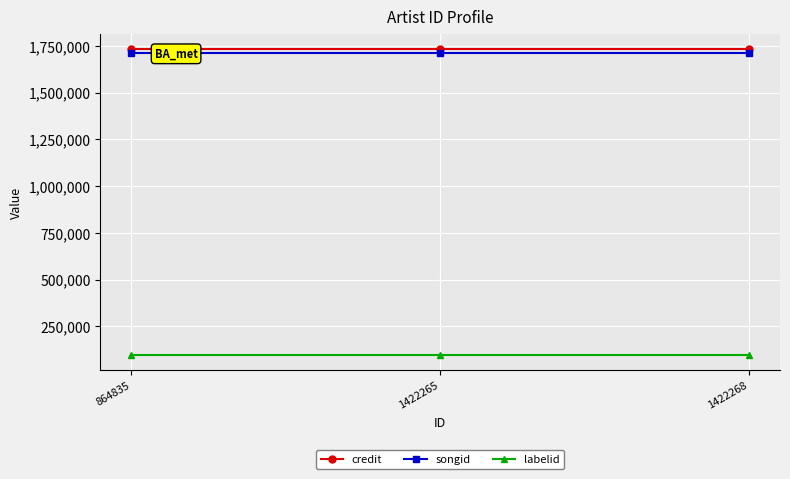

What is the value of the credit point at the 2nd from the left?

1733961